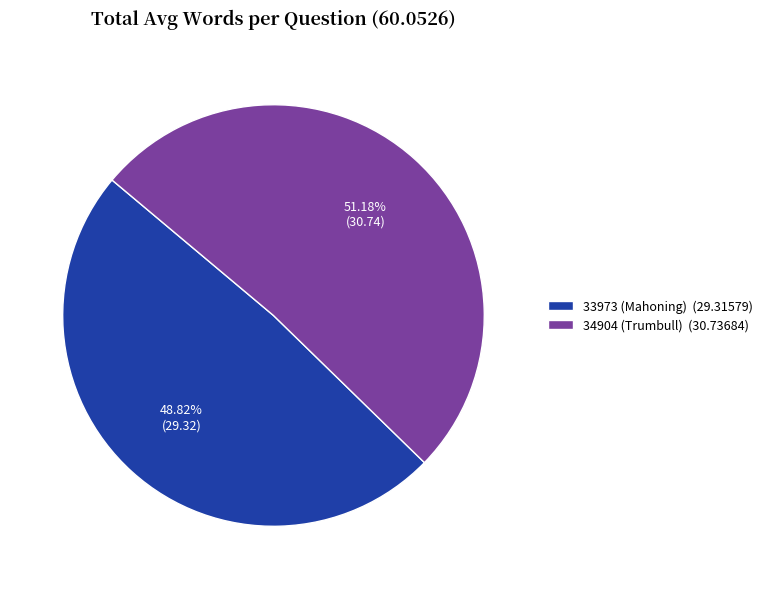

Is there any slice that represents more than half of the pie?

Yes